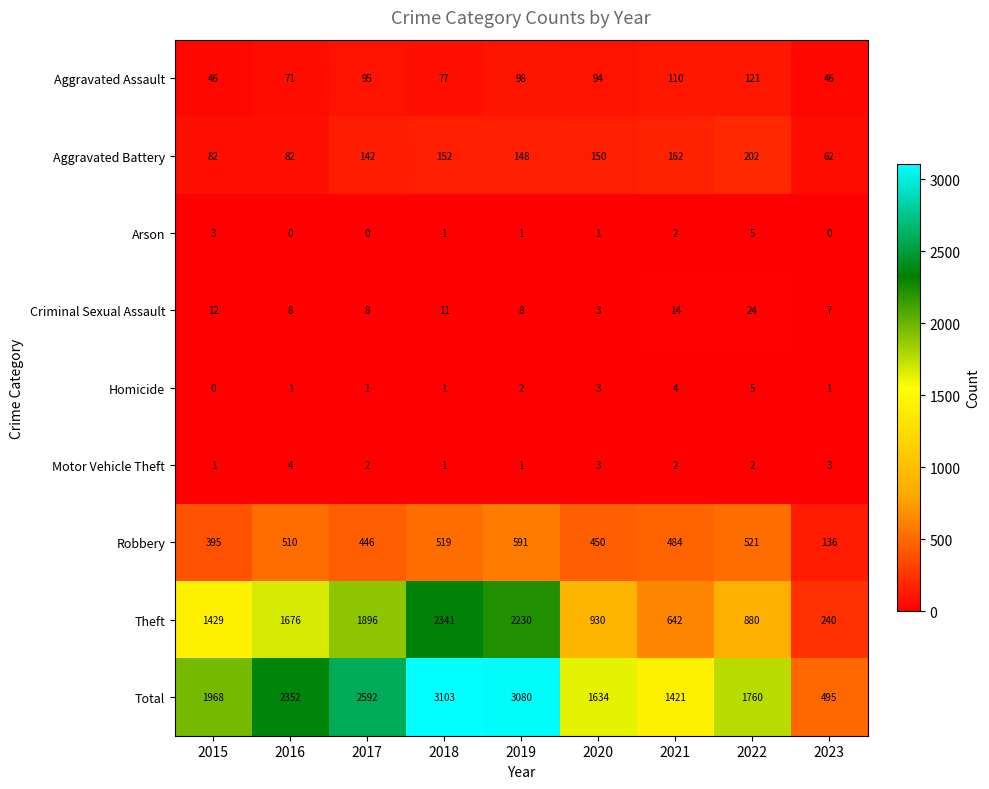

Between 2018 and 2022, which series saw the biggest shift?

Theft